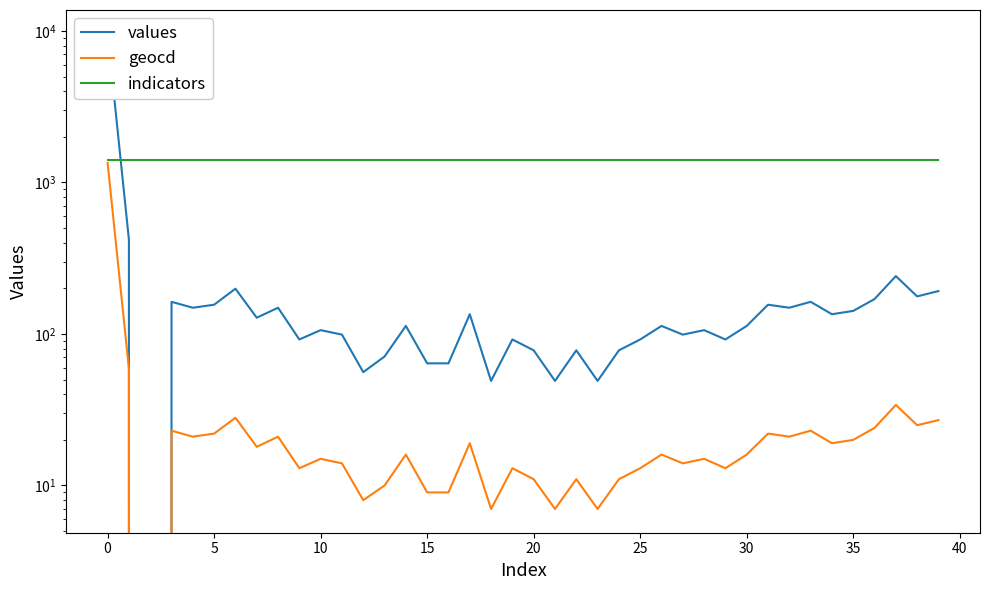

How many categories are shown in the chart?

40